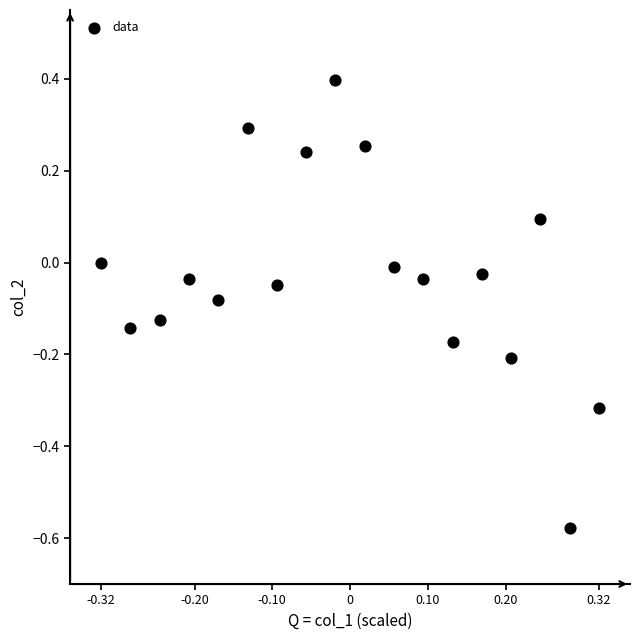

What is the range of X values (max minus min)?

0.6